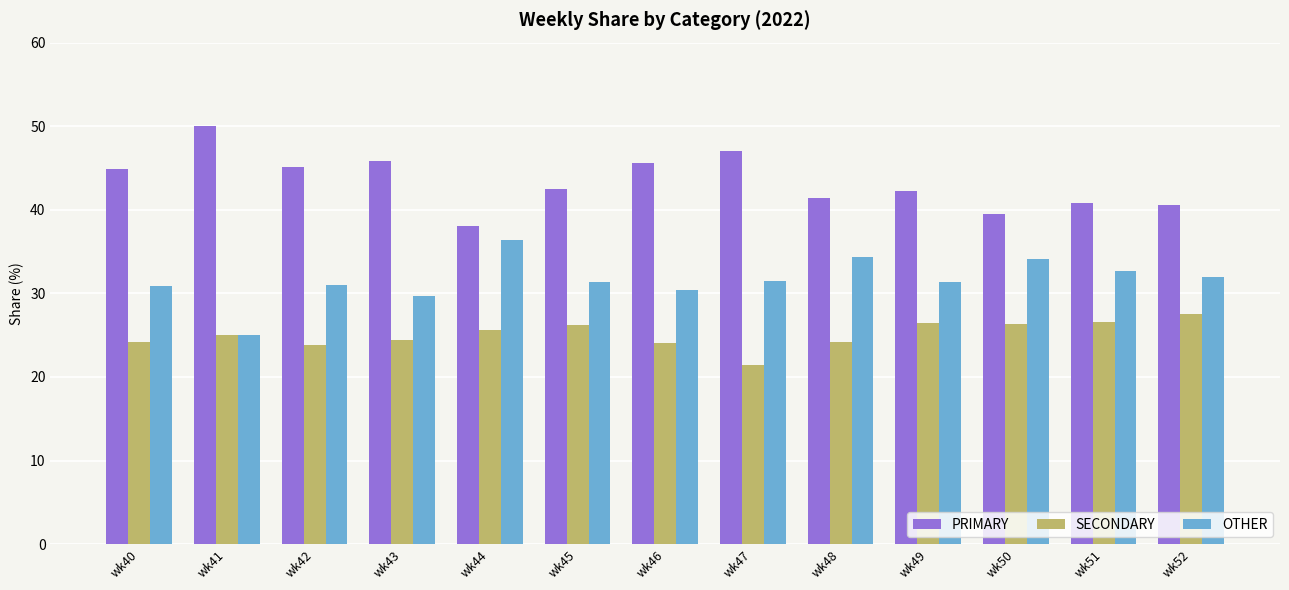

The value of SECONDARY at wk48 is 6.0. True or false?

False